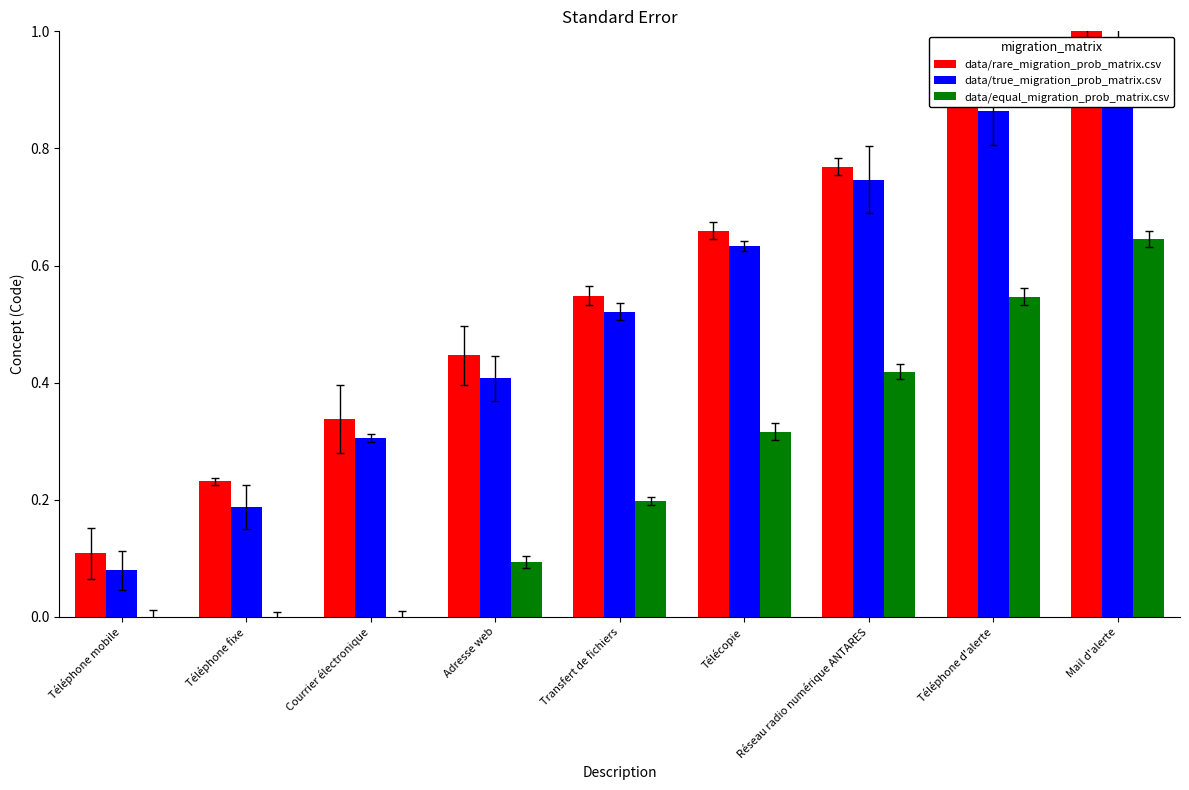

What are all the series names shown in the legend?

data/rare_migration_prob_matrix.csv, data/true_migration_prob_matrix.csv, data/equal_migration_prob_matrix.csv